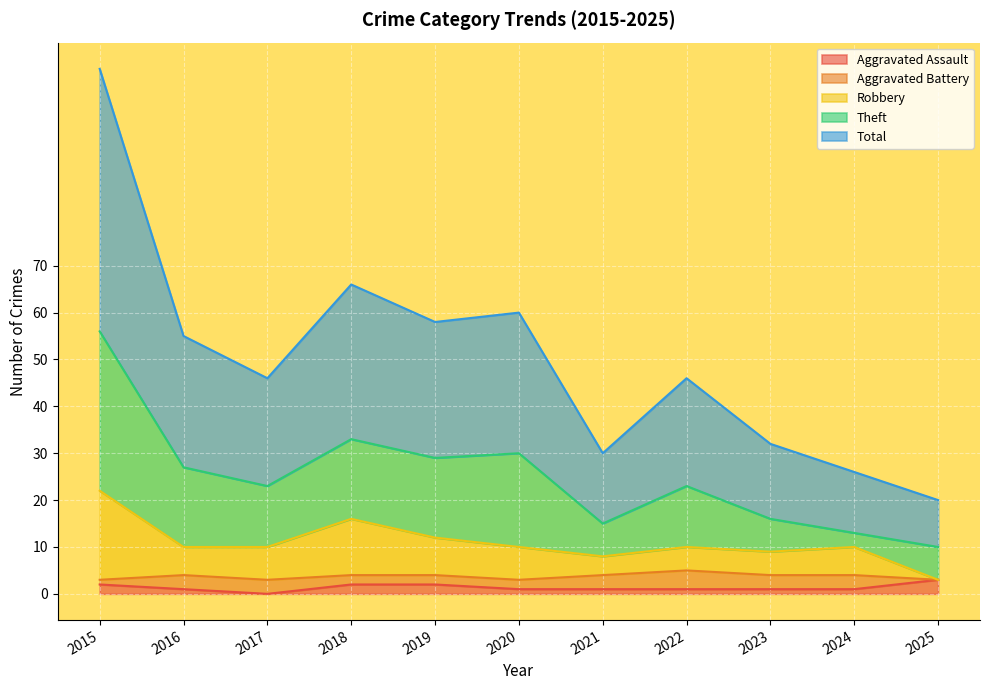

At how many categories does at least one series exceed 77?

1